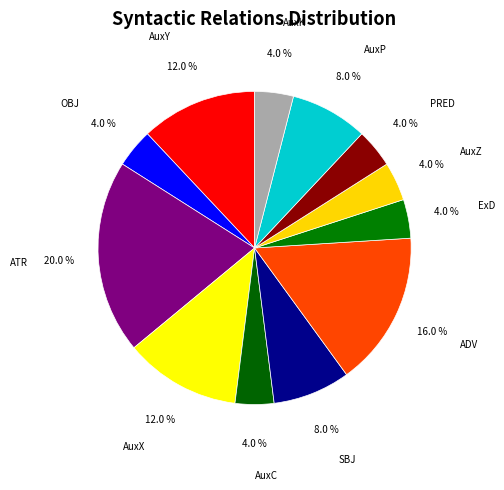

Is there any slice that represents more than half of the pie?

No